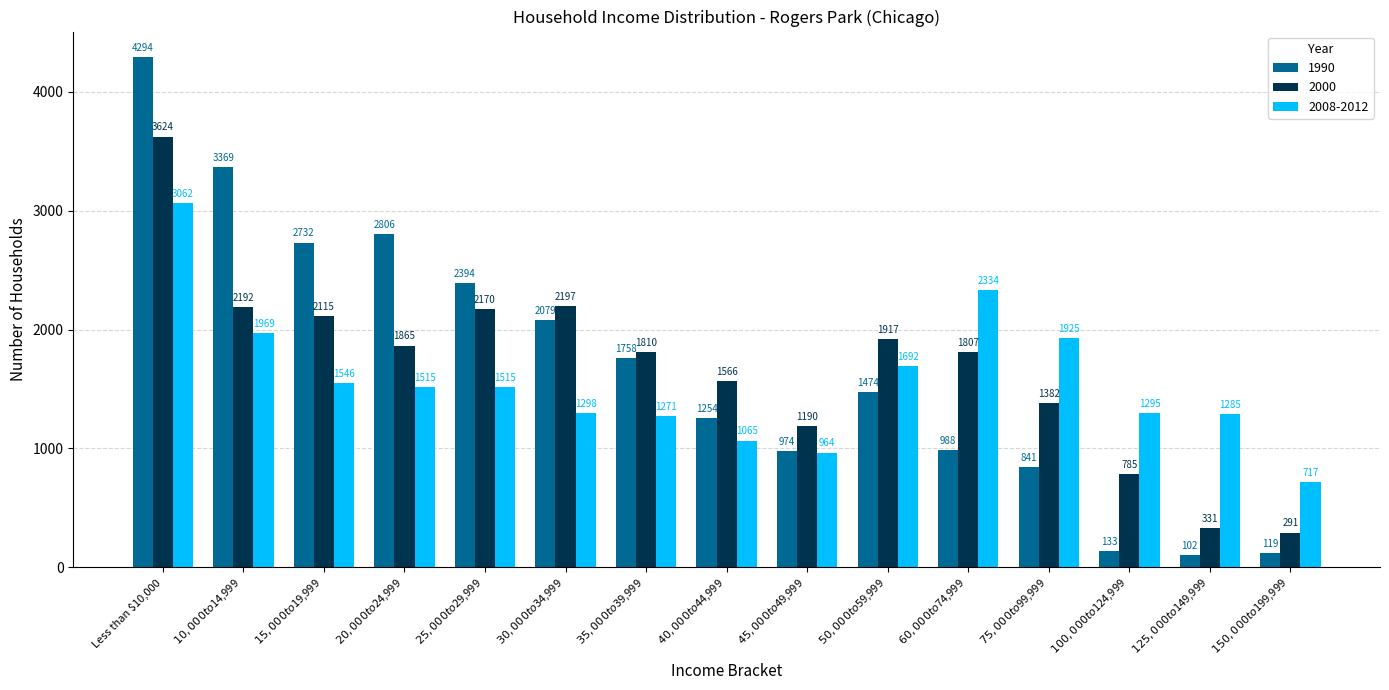

Where is 2008-2012 nearest to the value 1889?

$75,000 to $99,999